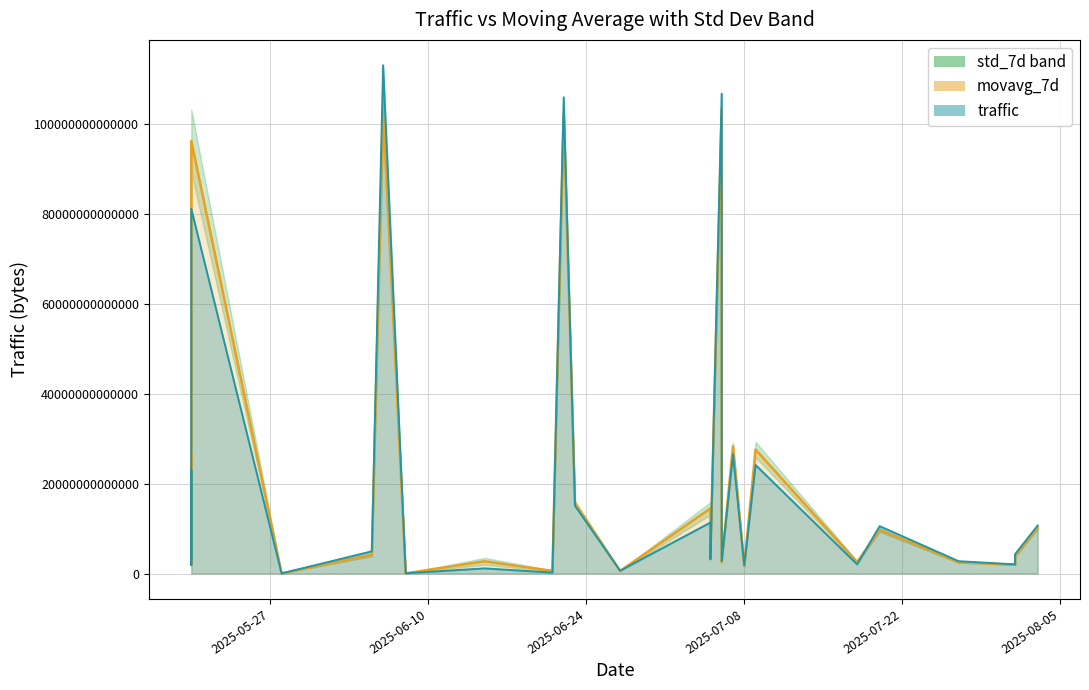

Which category has the highest value across all series?

2025-06-06